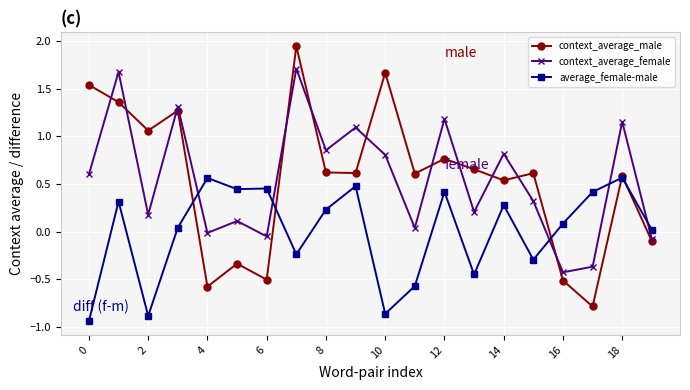

How many interior local valleys does the context_average_male series have?

7